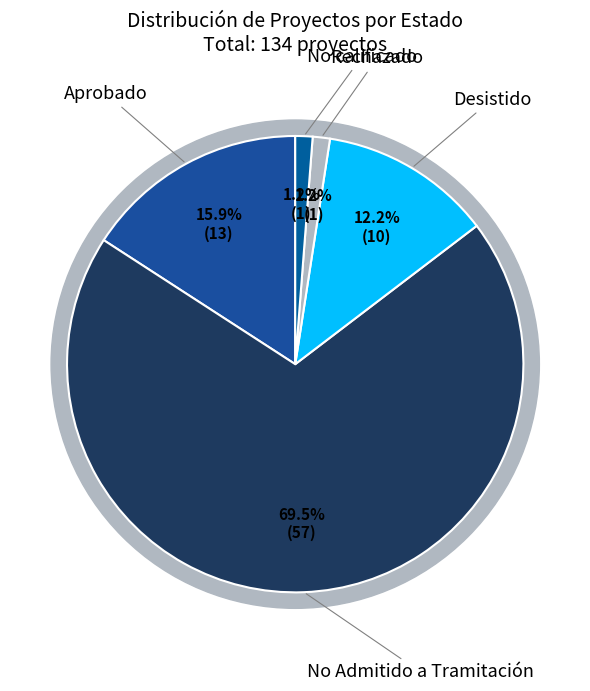

The Desistido slice represents 6% of the pie. True or false?

False